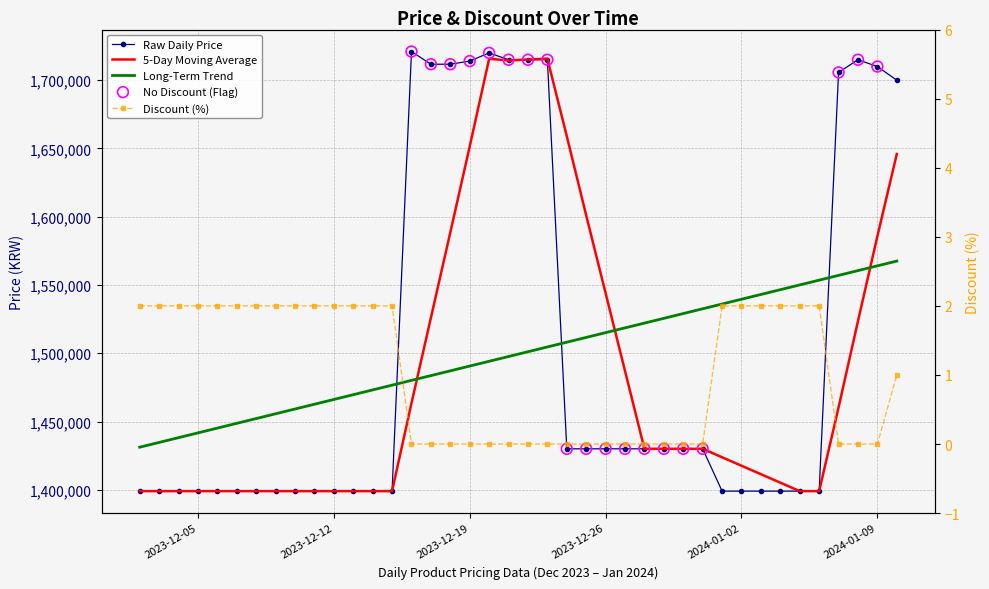

Which series reaches the minimum Y coordinate?

Discount